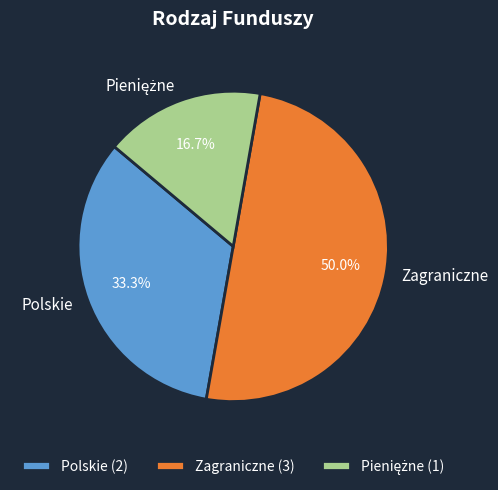

What portion of the pie excludes Zagraniczne?

50.0%